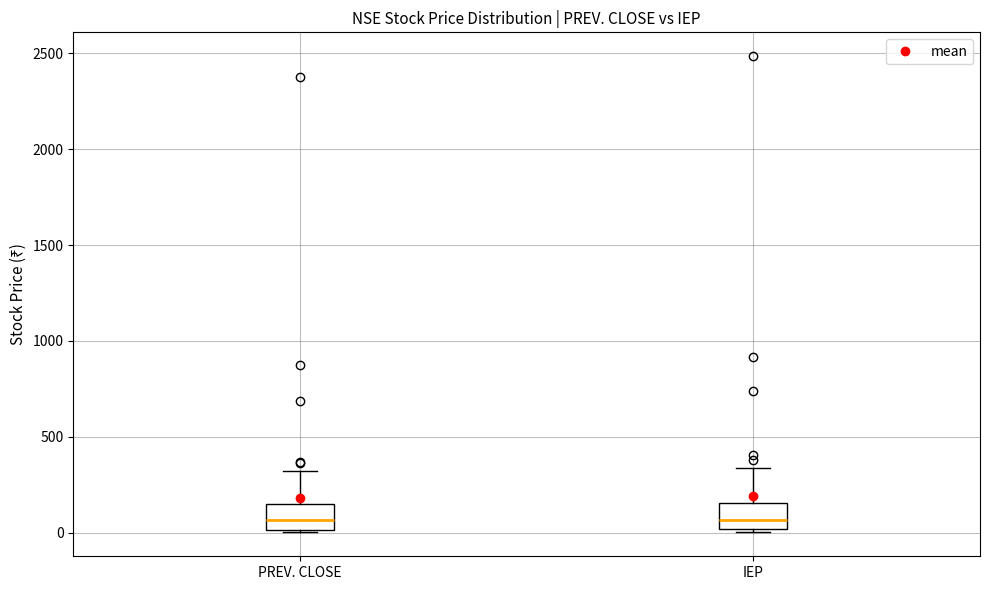

Reading left to right, read every box against the y-axis: the position of its median line, the range the box covers, and the ends of its whiskers. The values are not printed on the chart, so give them approximately, as read against the axis.

PREV. CLOSE: median 50, box 0 to 150, whiskers 0 to 300
IEP: median 50, box 0 to 150, whiskers 0 (just below the box's lower edge) to 350